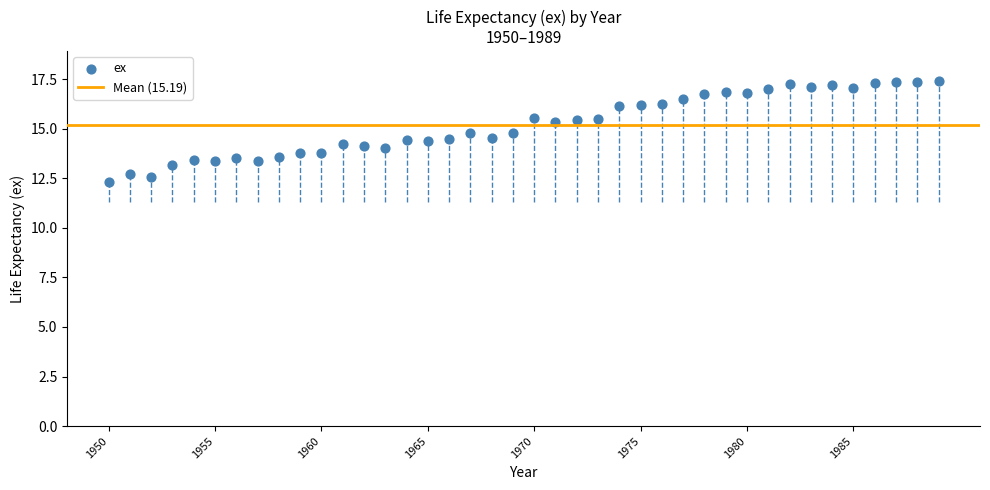

What is the range of X values (max minus min)?

39.0